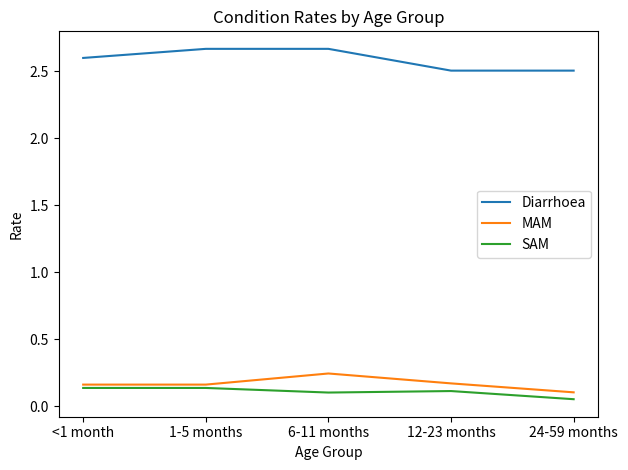

True or false: SAM and Diarrhoea intersect in this chart.

False